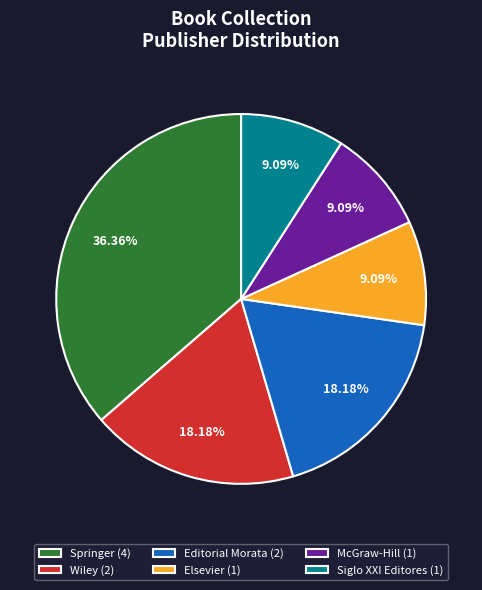

To the nearest percent, what portion does Editorial Morata represent?

18%